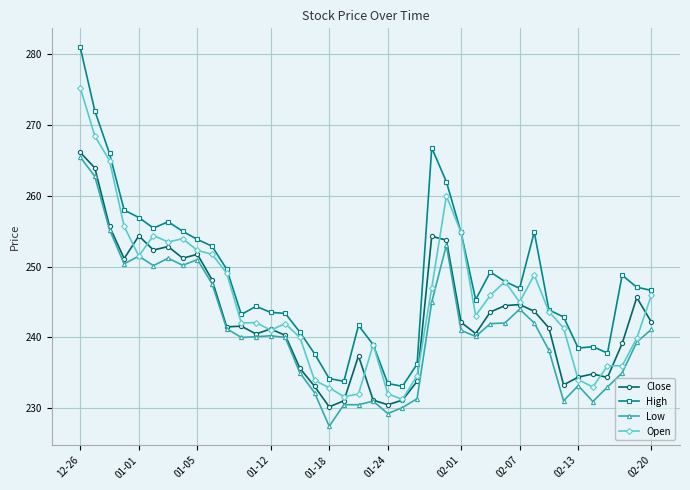

True or false: High has more than 0 points higher than both neighbors.

True